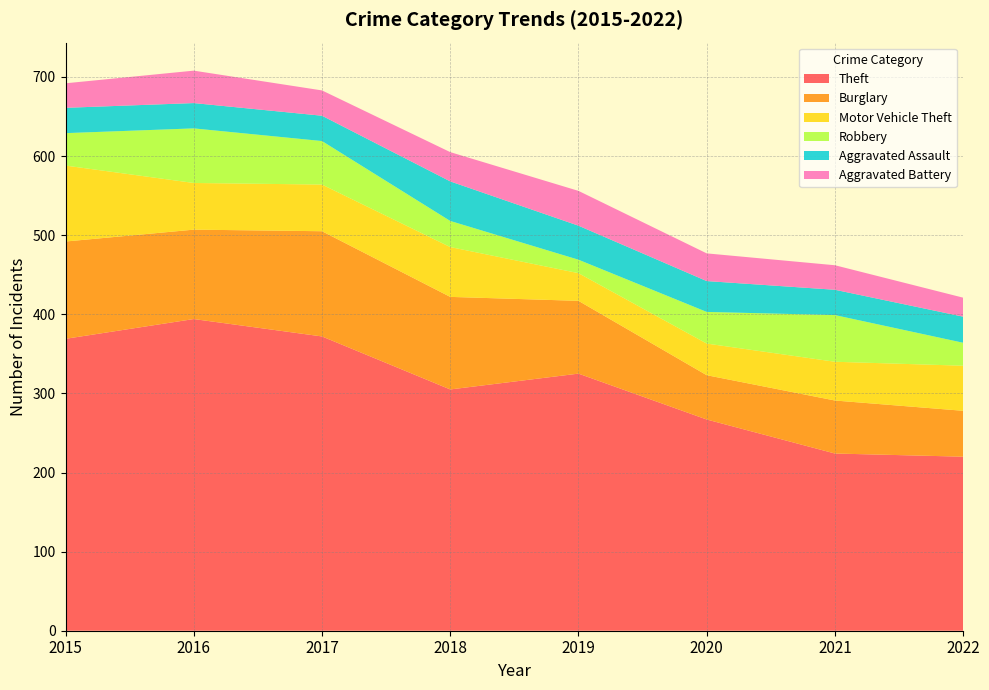

Reading right to left, list all the values displayed in this chart.

Theft: 220	224	267	325	305	372	394	369
Burglary: 58	67	56	92	117	133	113	123
Motor Vehicle Theft: 57	49	40	35	63	59	59	96
Robbery: 29	59	40	17	33	55	69	41
Aggravated Assault: 33	32	39	43	50	32	32	32
Aggravated Battery: 24	31	35	44	37	32	41	31